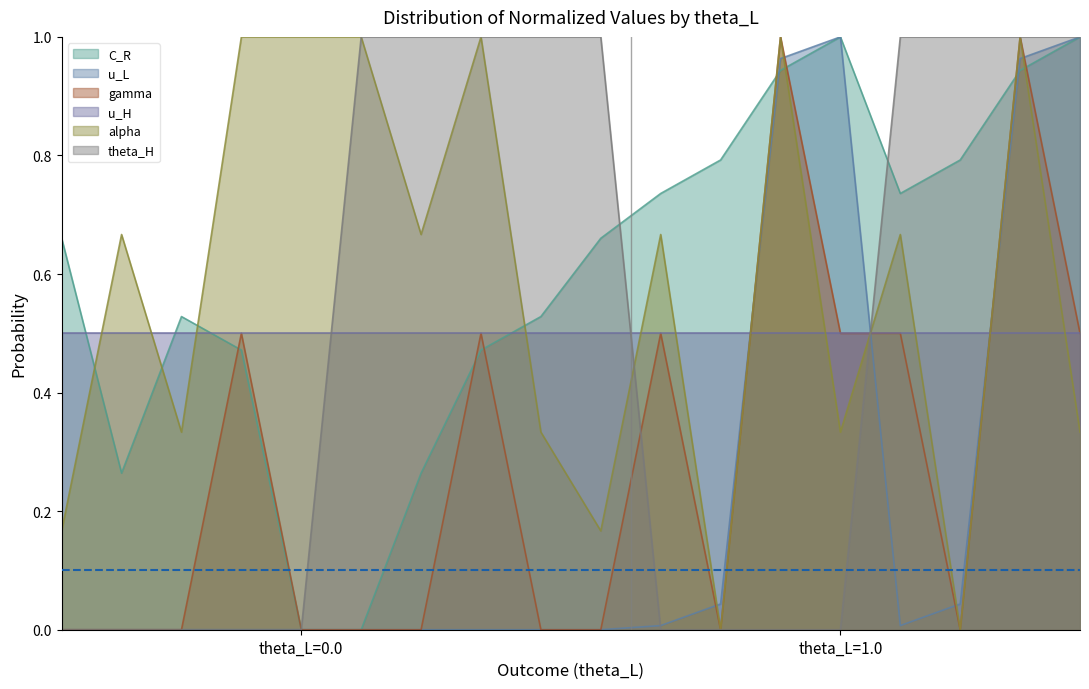

What are all the series names shown in the legend?

C_R, u_L, gamma, u_H, alpha, theta_H